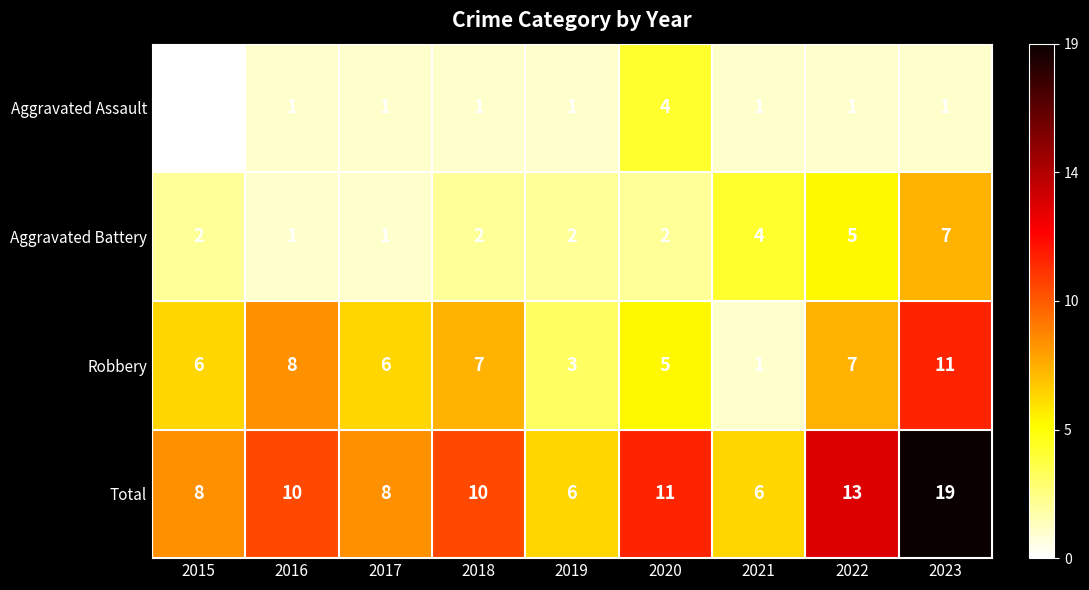

What is the difference between the maximum and second lowest values in the Aggravated Battery series?

6